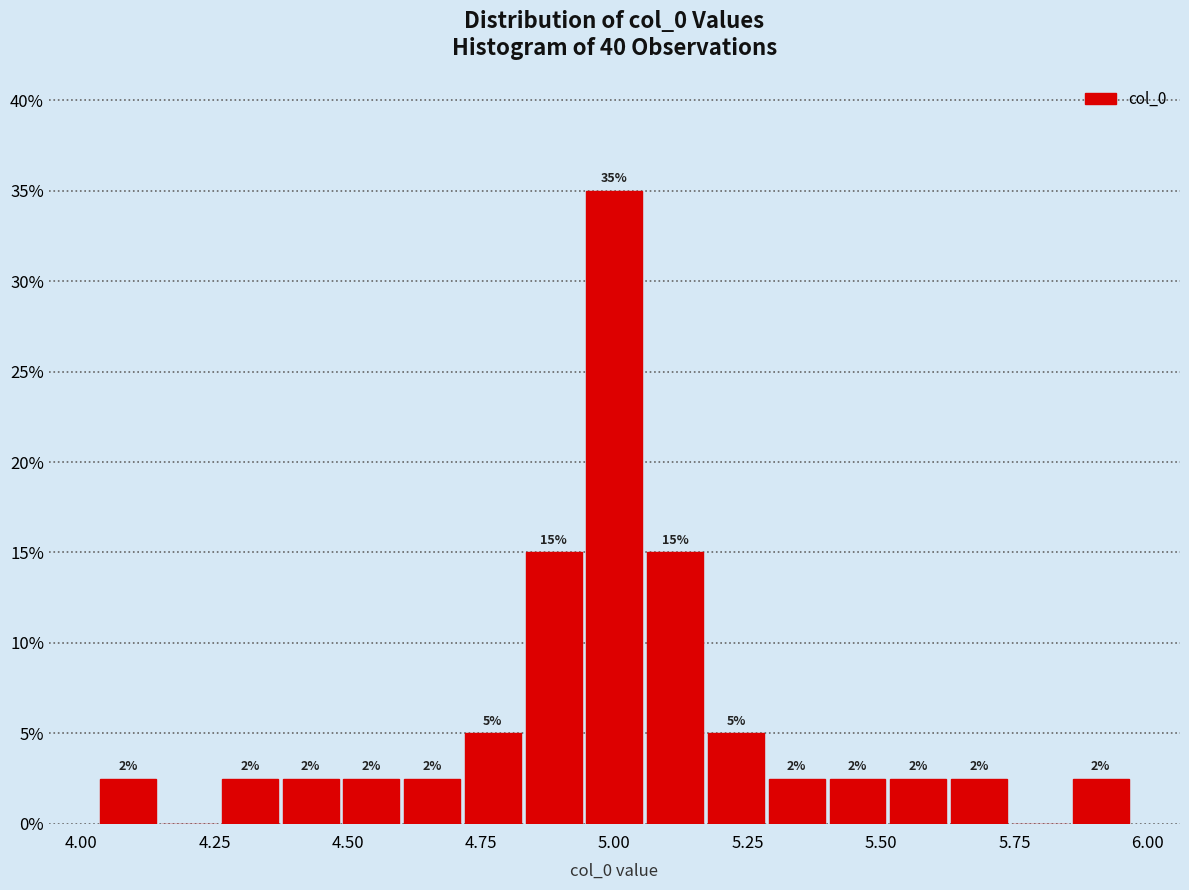

Around what value on the x-axis is the tallest bar? Give the approximate position of its centre, as read against the axis.

5.00